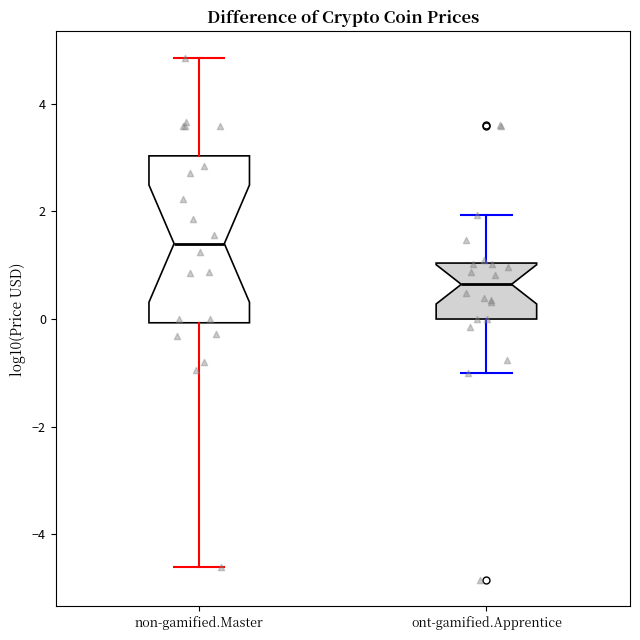

Reading left to right, read every box against the y-axis: the position of its median line, the range the box covers, and the ends of its whiskers. The values are not printed on the chart, so give them approximately, as read against the axis.

non-gamified.Master: median 1.4, box 0.0 to 3.0, whiskers -4.6 to 4.8
ont-gamified.Apprentice: median 0.6, box 0.0 to 1.0, whiskers -1.0 to 2.0